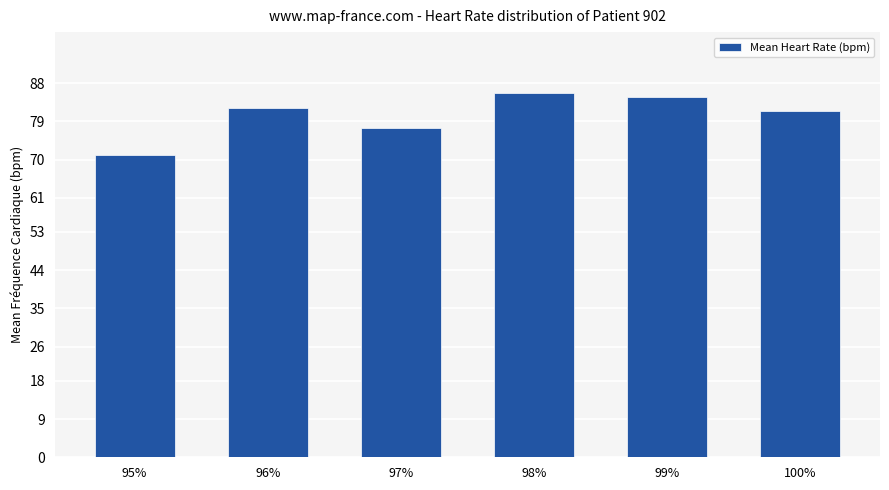

Which category has the lowest value across all series?

95%